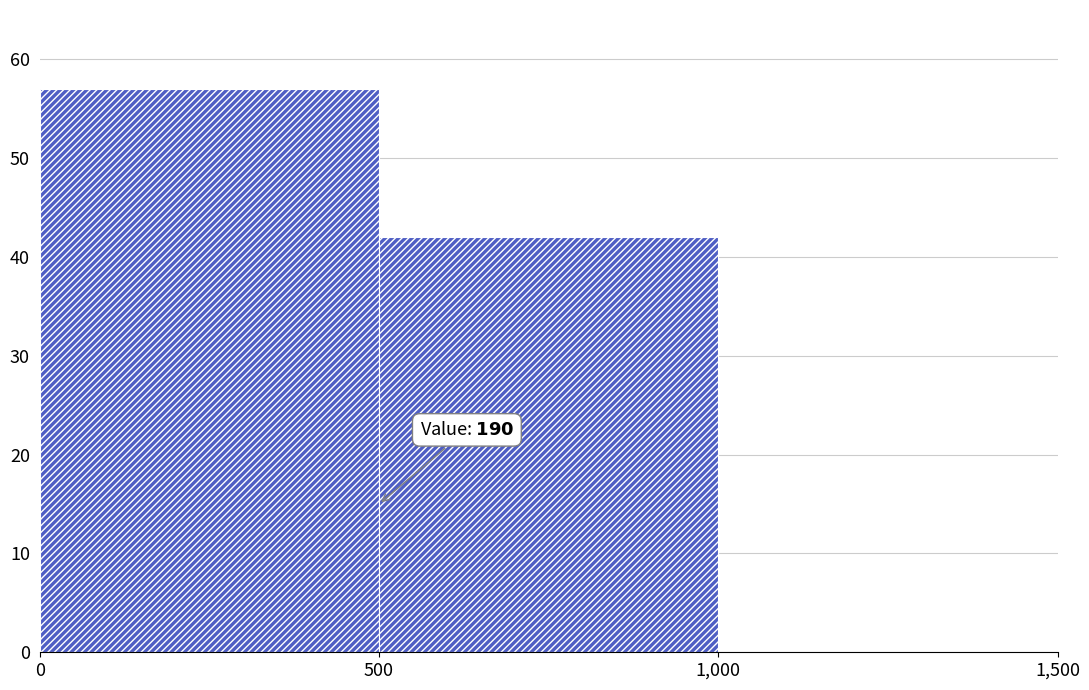

What is the value of the 1st bar from the left?

57